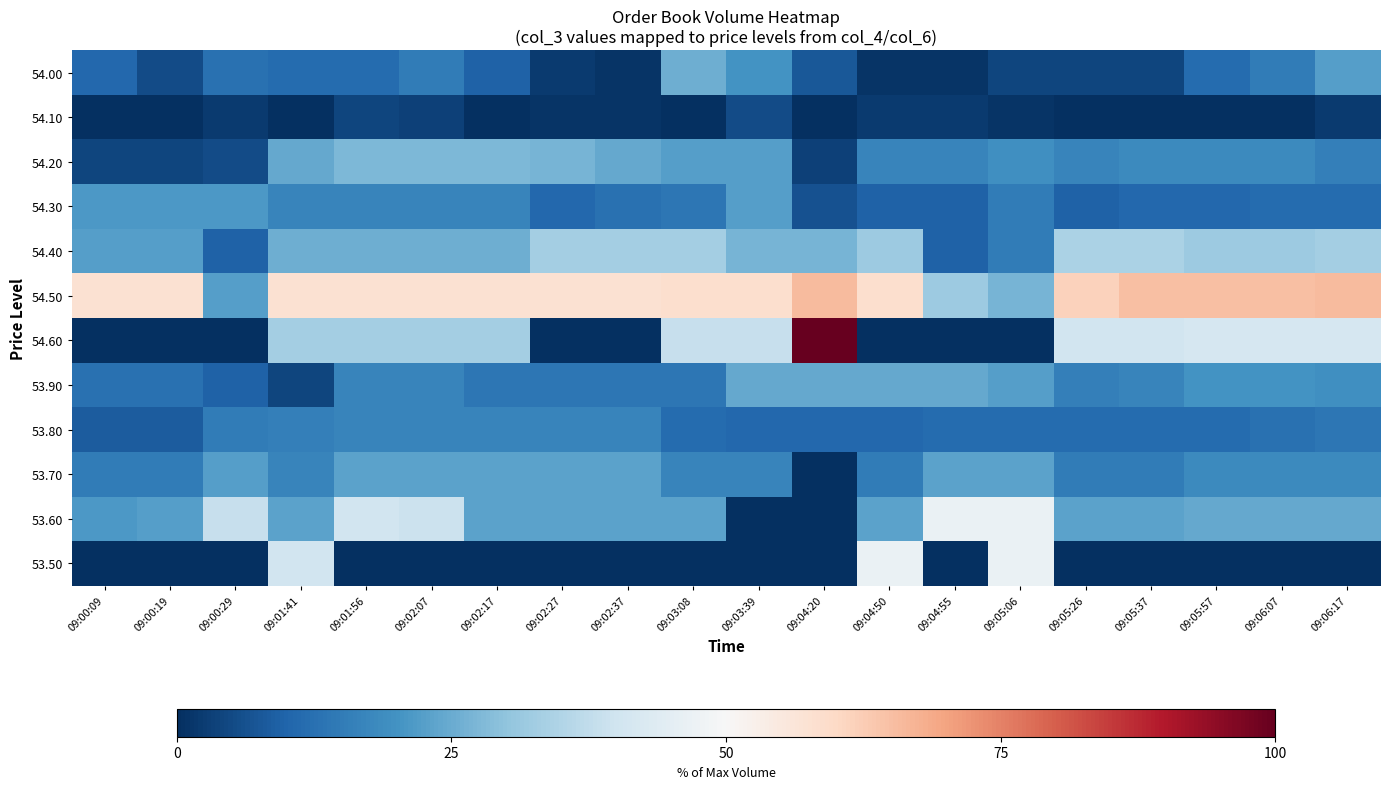

Which series has the widest spread of values?

54.60